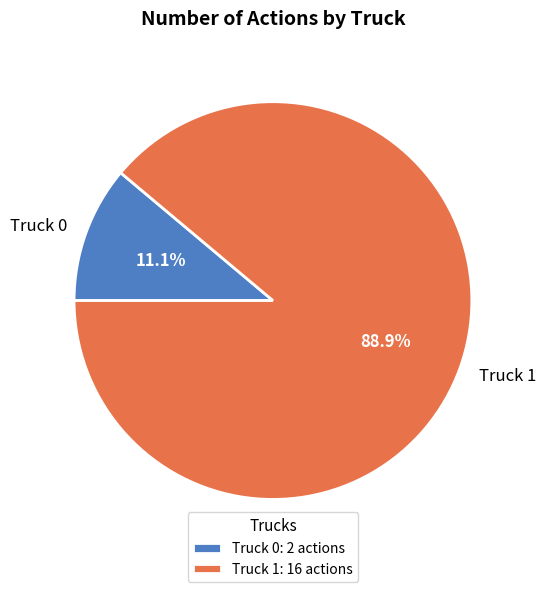

What is the ratio of the value at Truck 0 to the value at Truck 1?

0.1